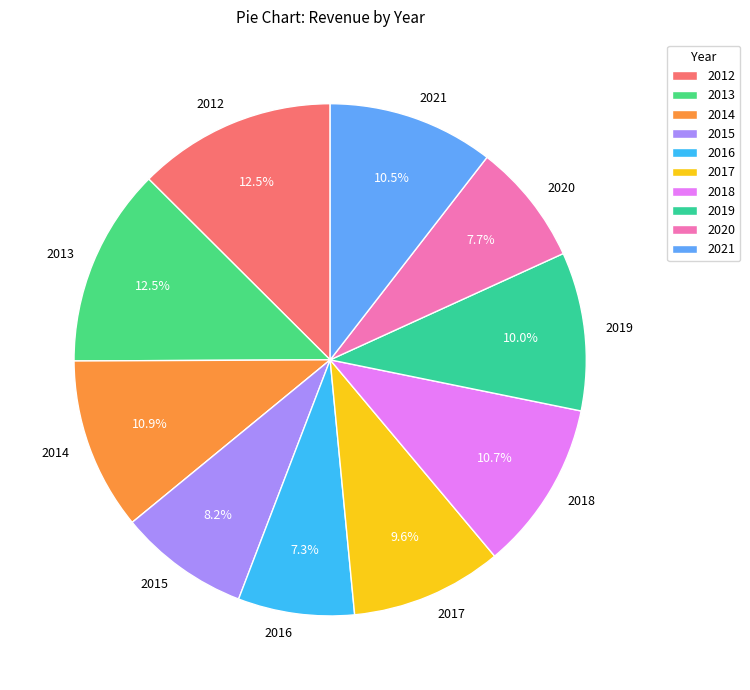

True or false: 2012 accounts for 18% of the total.

False